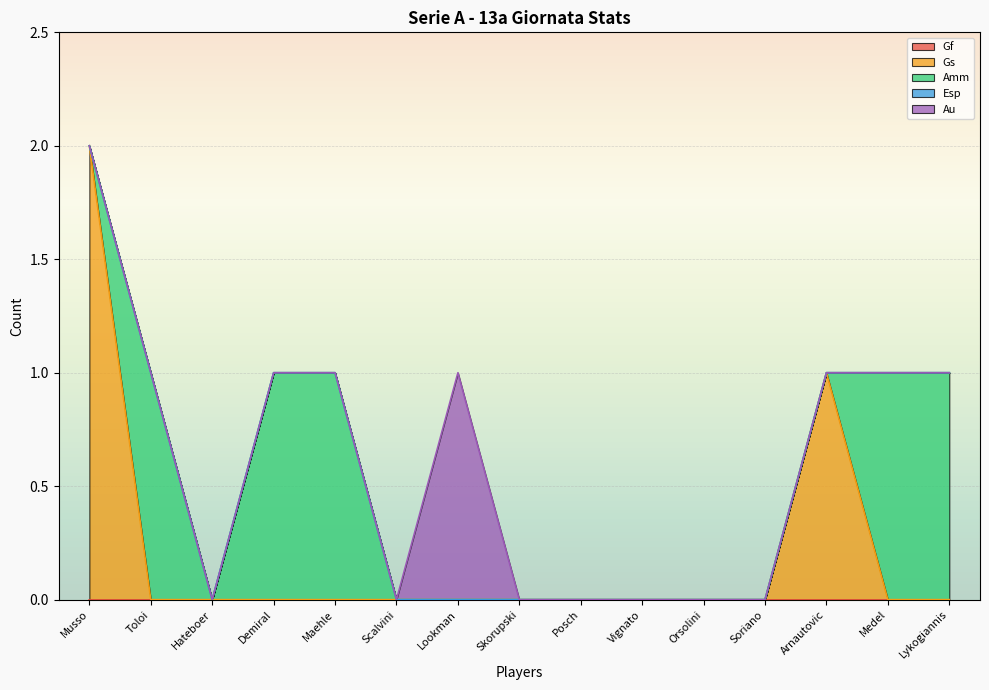

What is the maximum value shown in the chart?

2